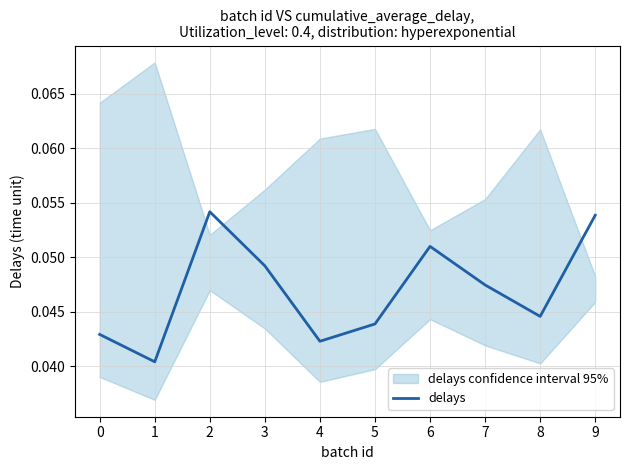

Which has a higher value, 2 or 3?

2